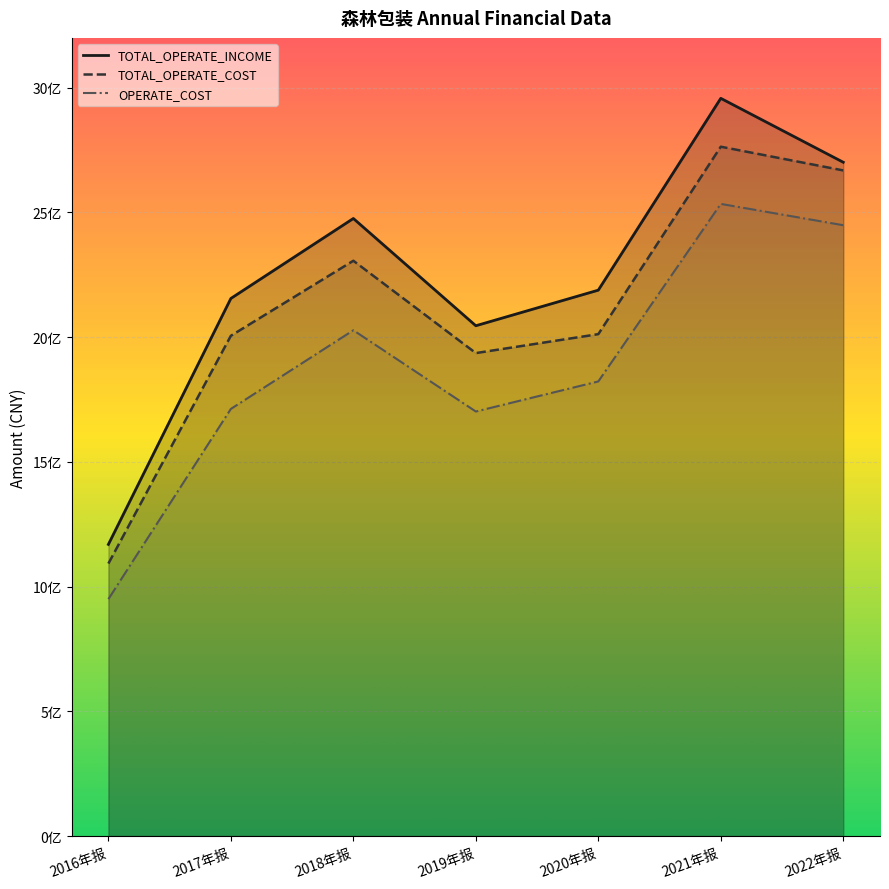

List the series in order of their peak value, lowest first.

OPERATE_COST, TOTAL_OPERATE_COST, TOTAL_OPERATE_INCOME